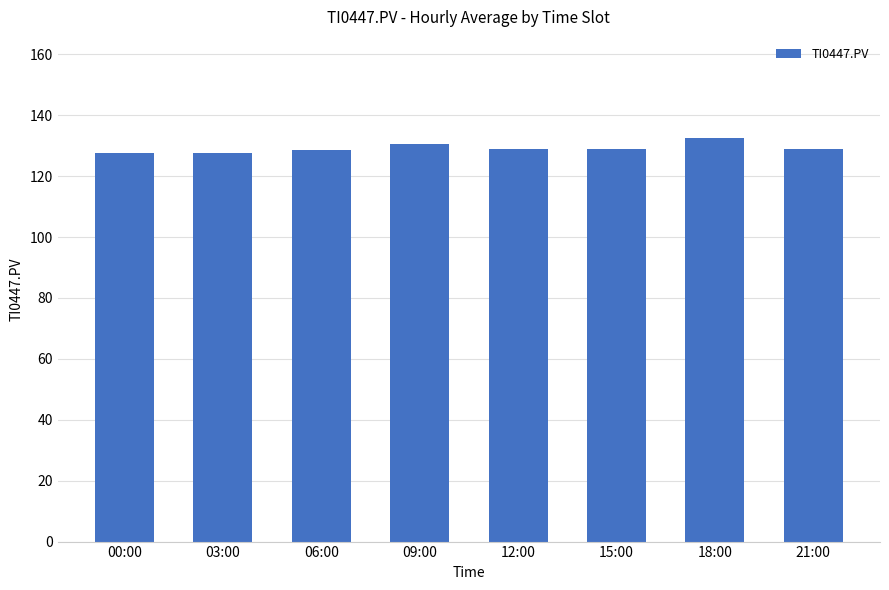

Count the number of categories in the chart.

8